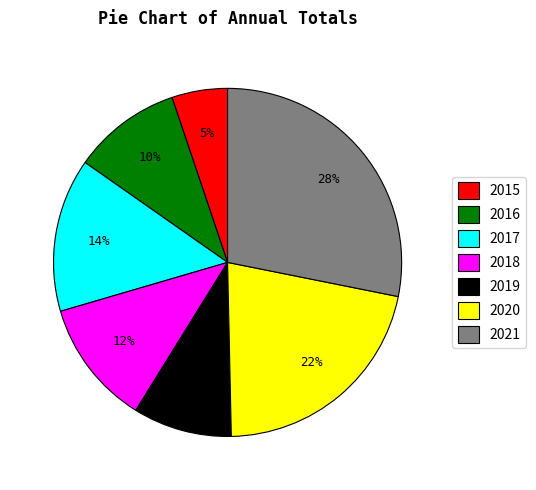

What percentage is the 2021 slice, to the nearest percent?

28%